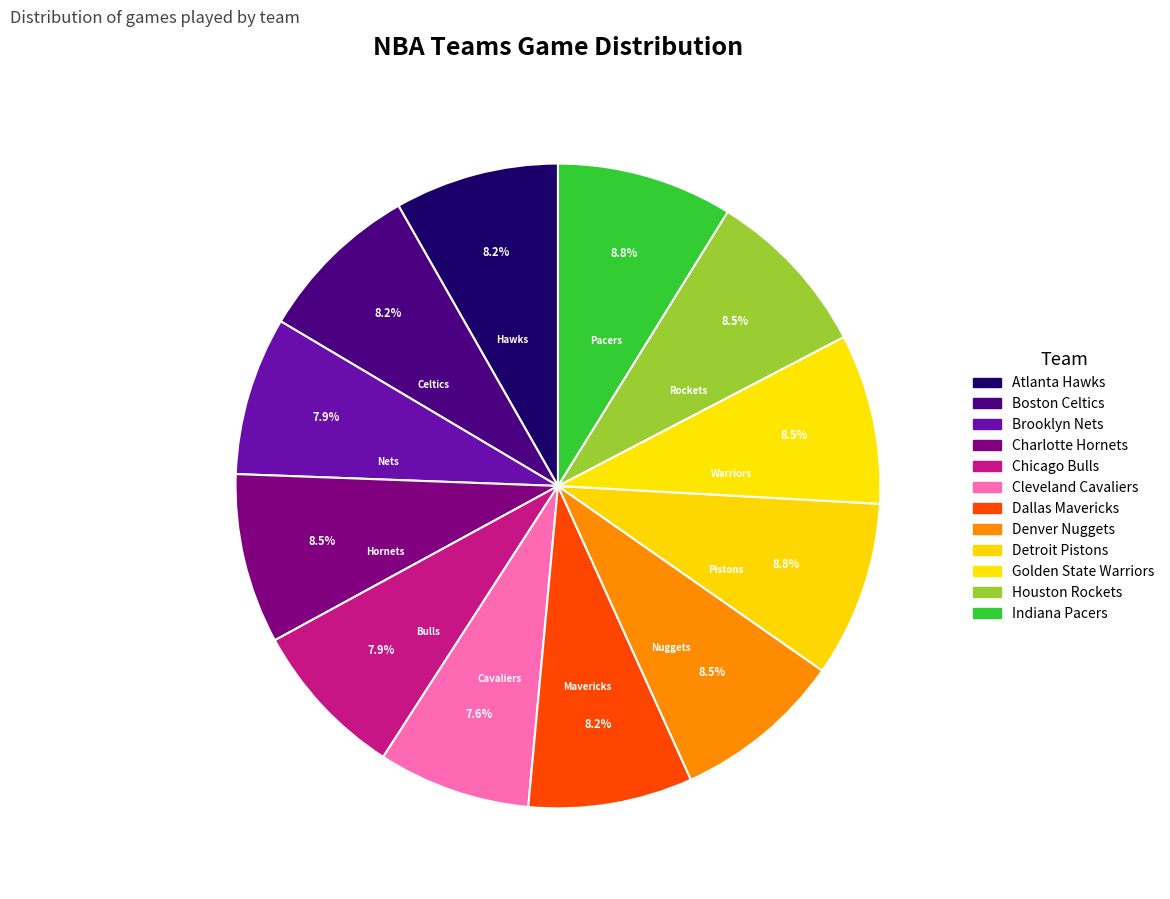

Rank the categories by value from highest to lowest.

Detroit Pistons, Indiana Pacers, Charlotte Hornets, Denver Nuggets, Golden State Warriors, Houston Rockets, Atlanta Hawks, Boston Celtics, Dallas Mavericks, Brooklyn Nets, Chicago Bulls, Cleveland Cavaliers